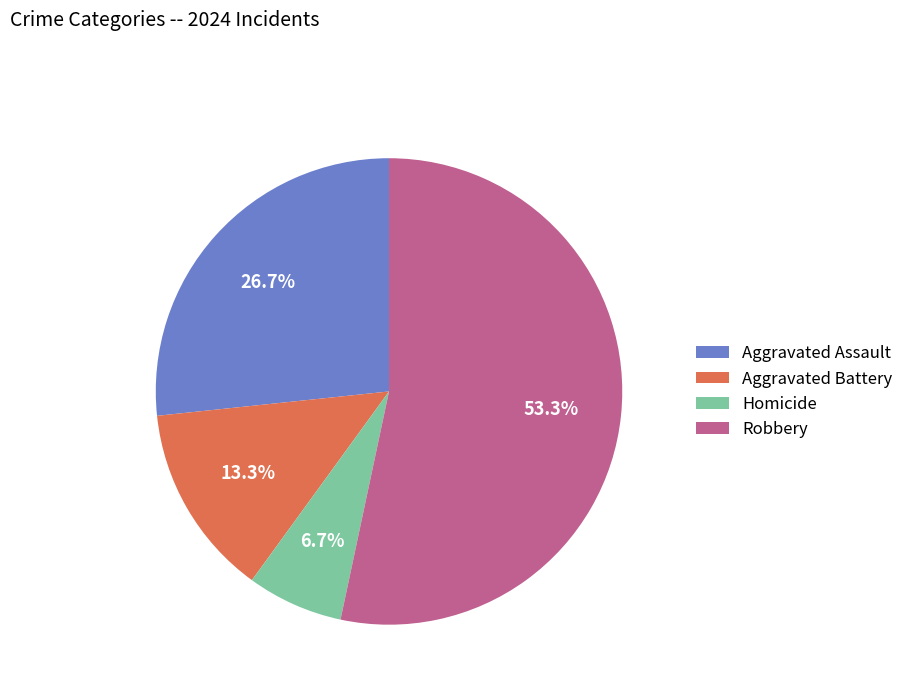

To the nearest percent, what is the average slice percentage?

25%